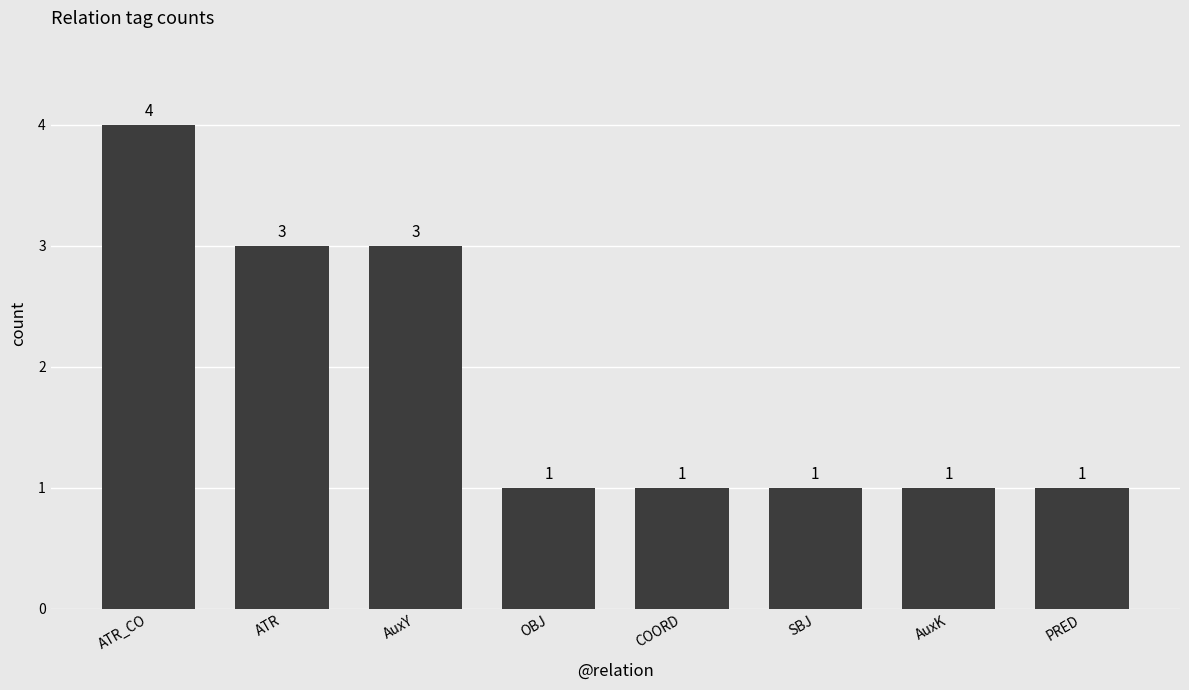

How many values are between 1 and 3?

7